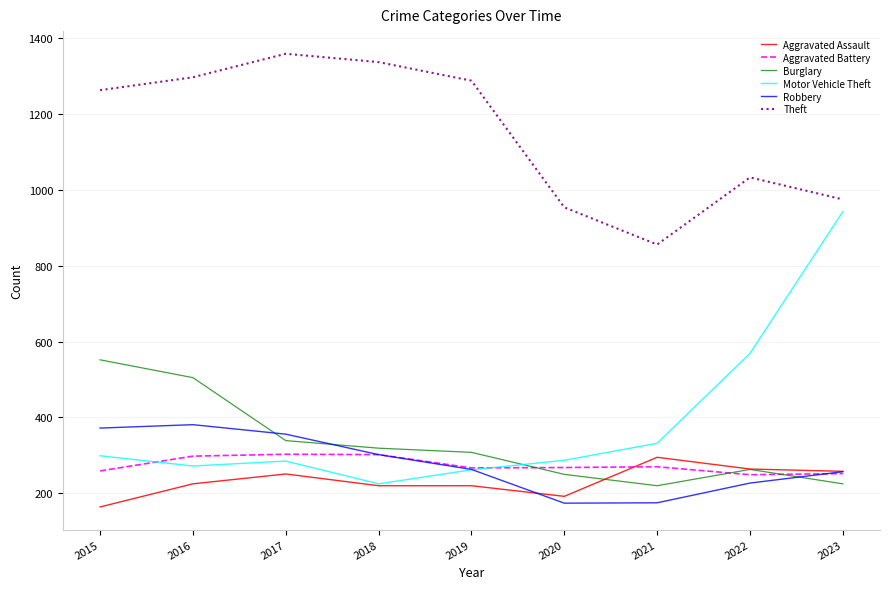

At which label is Burglary closest to 386?

2017